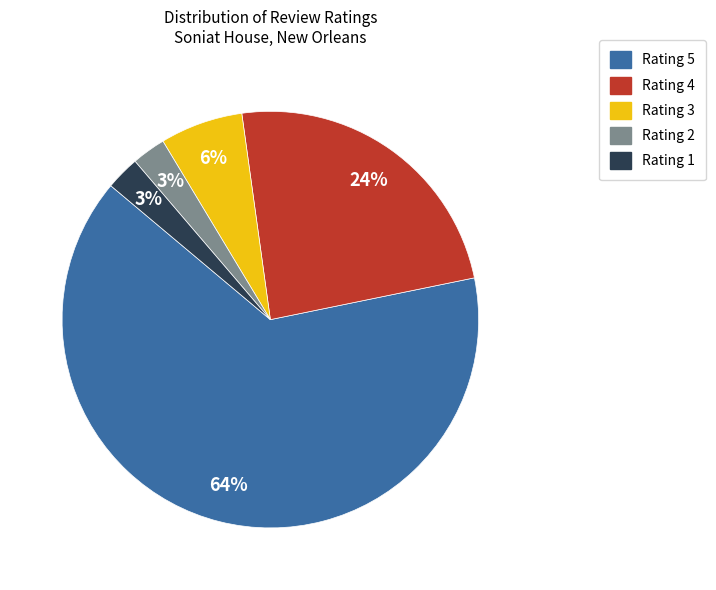

Is the sum of Rating 5 and Rating 2 greater than half?

Yes